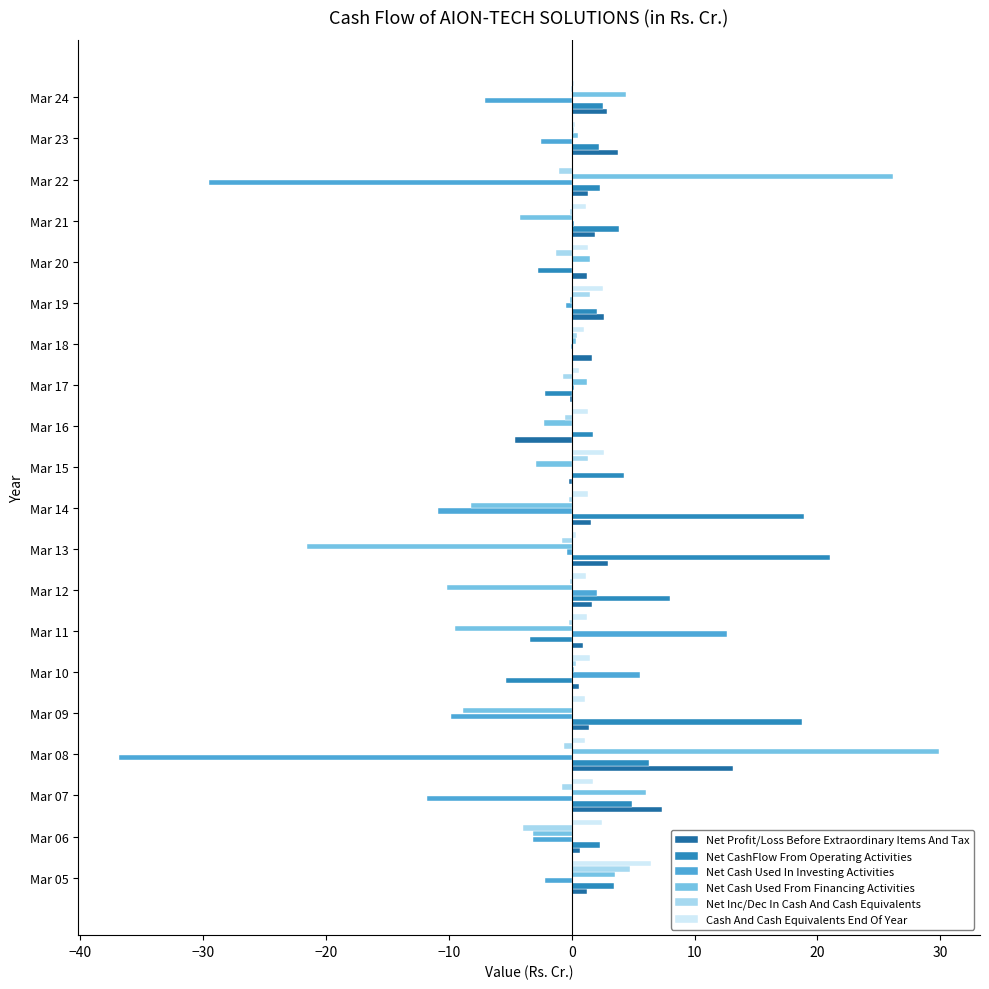

True or false: Net Cash Used In Investing Activities has a value of 0.0 at Mar 15.

True